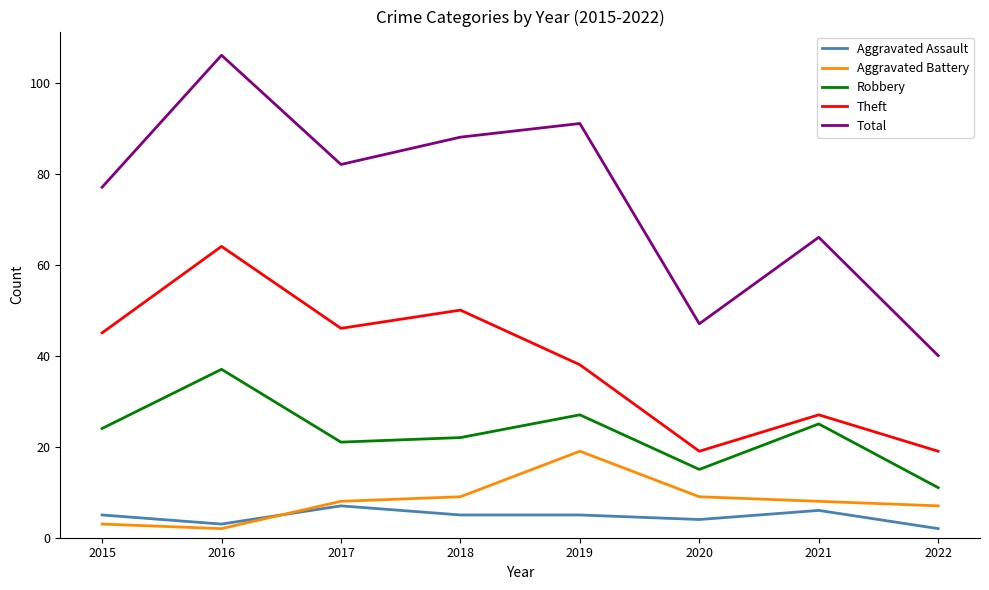

What is the minimum value shown in the chart?

2